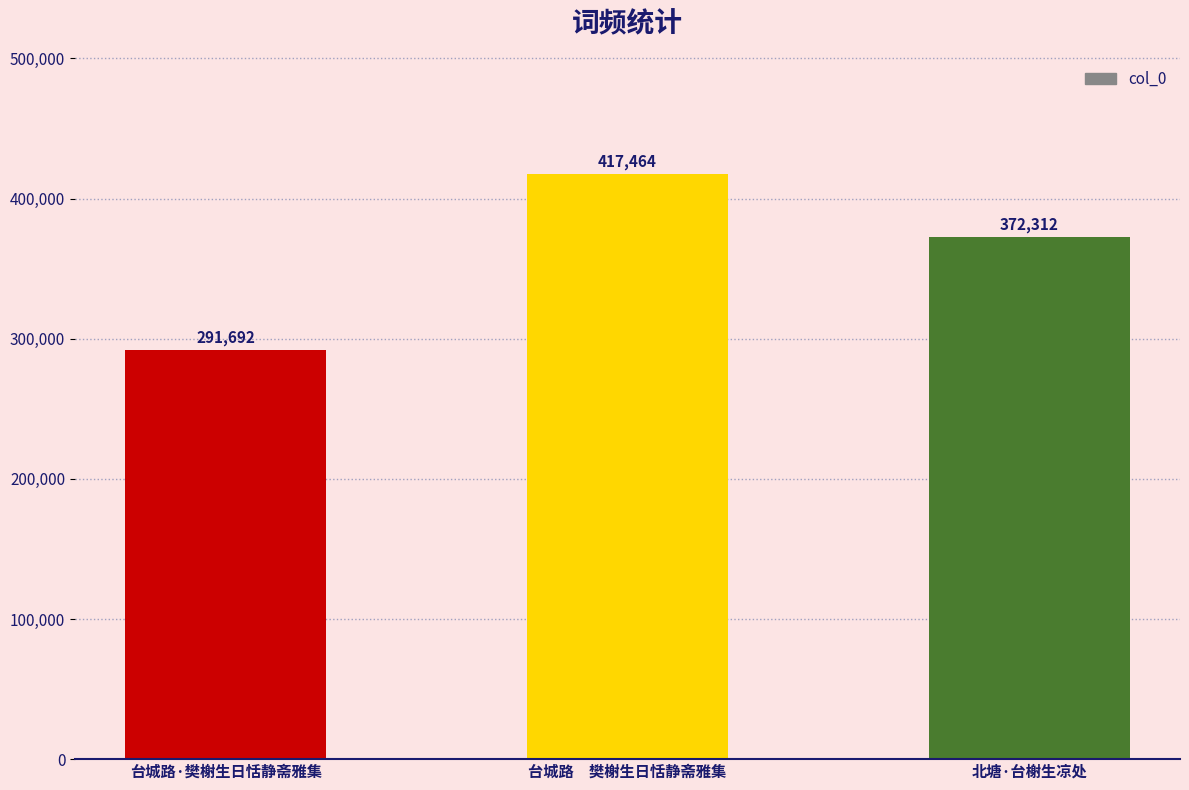

What is the sum of all values?

1081468